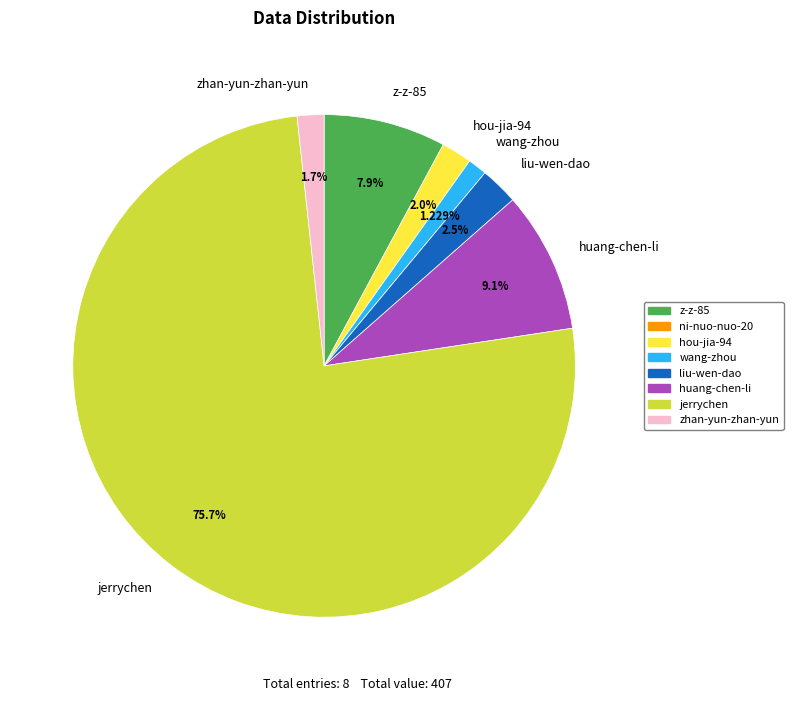

How much of the chart is everything except liu-wen-dao?

97.5%